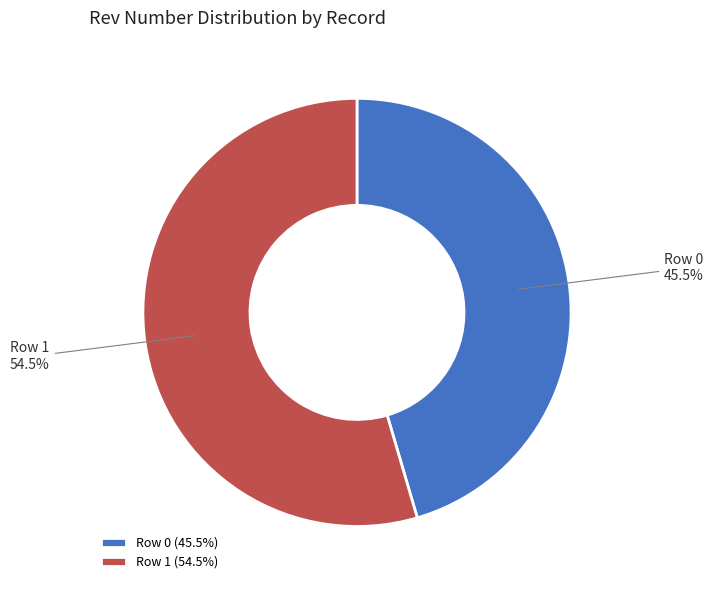

Between Row 1 and Row 0, which is larger?

Row 1